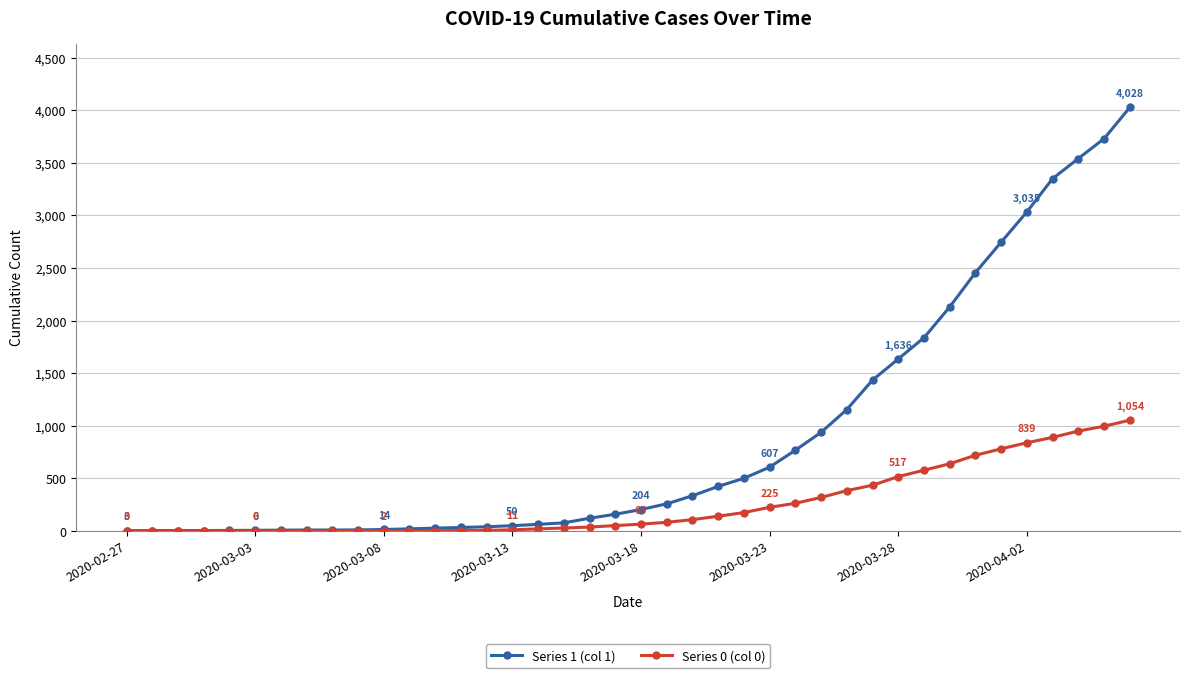

What is the difference between the maximum and second lowest values in the Series 0 (col 0) series?

1054